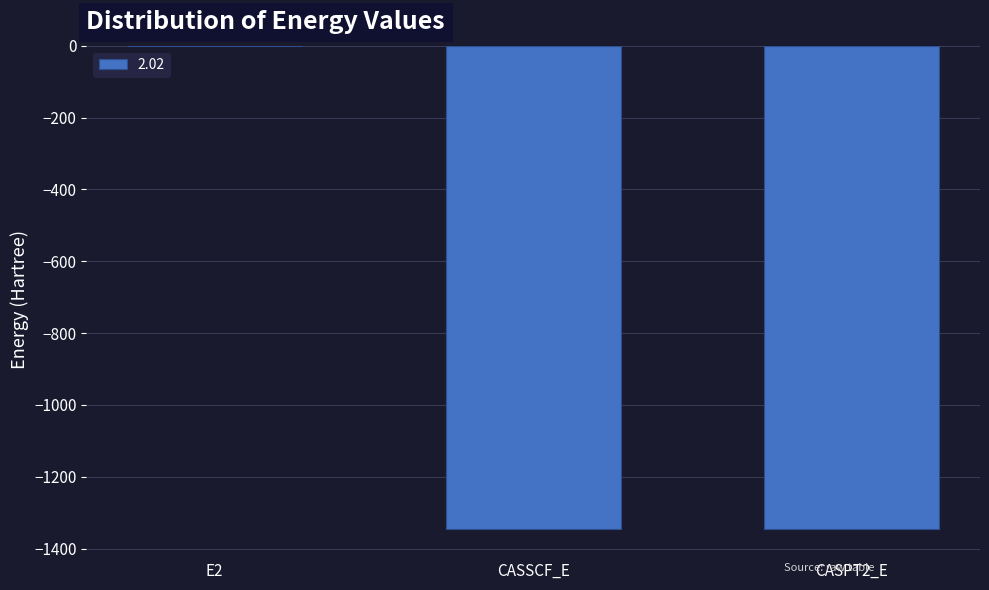

Is it true that the value at CASPT2_E is -1918.6?

False